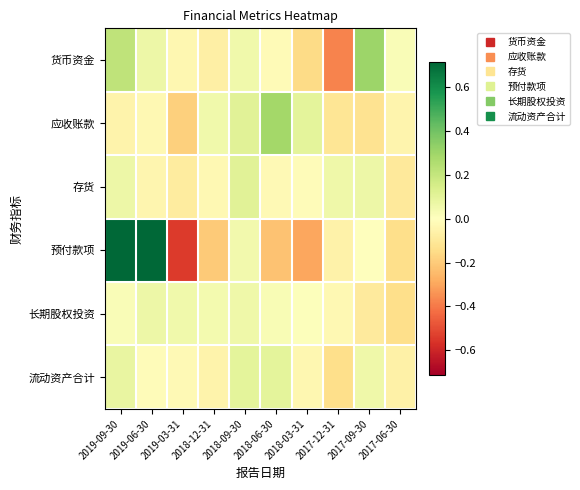

Count the number of categories in the chart.

10